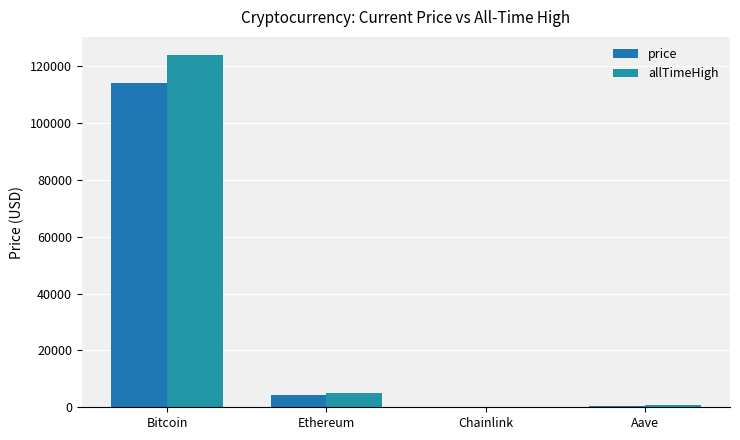

The value of price at Ethereum is 6252.8. True or false?

False